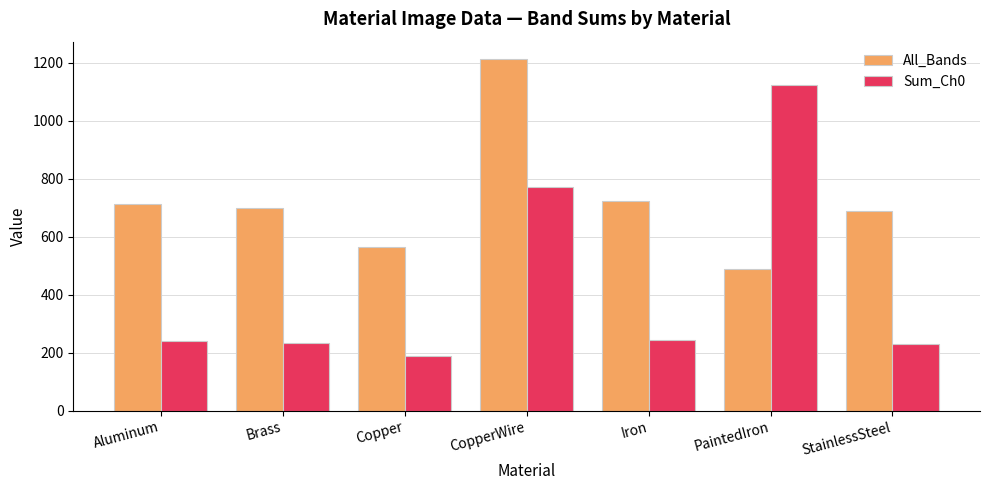

What is the value of the All_Bands bar at the 2nd from the left?

699.5